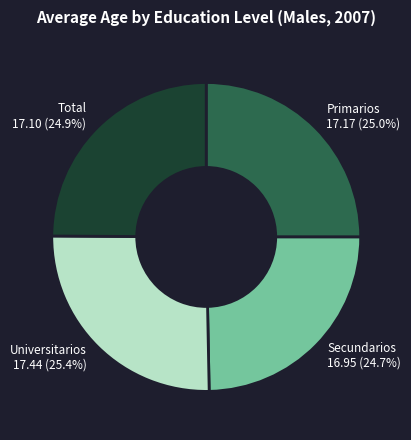

Is Total the majority of the pie?

No